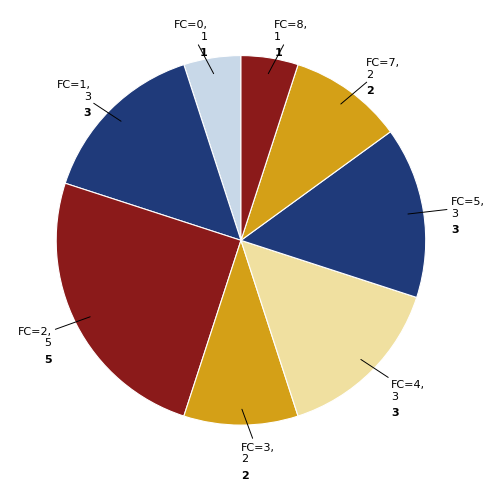

True or false: FC=3 accounts for 10% of the total.

True